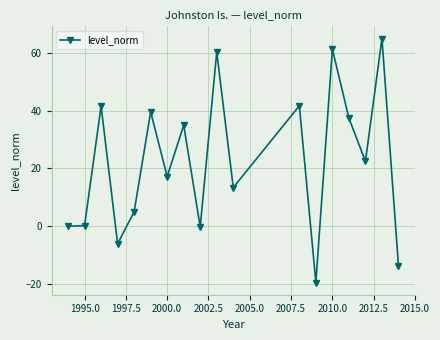

Is this an area chart (filled region under the line)?

No